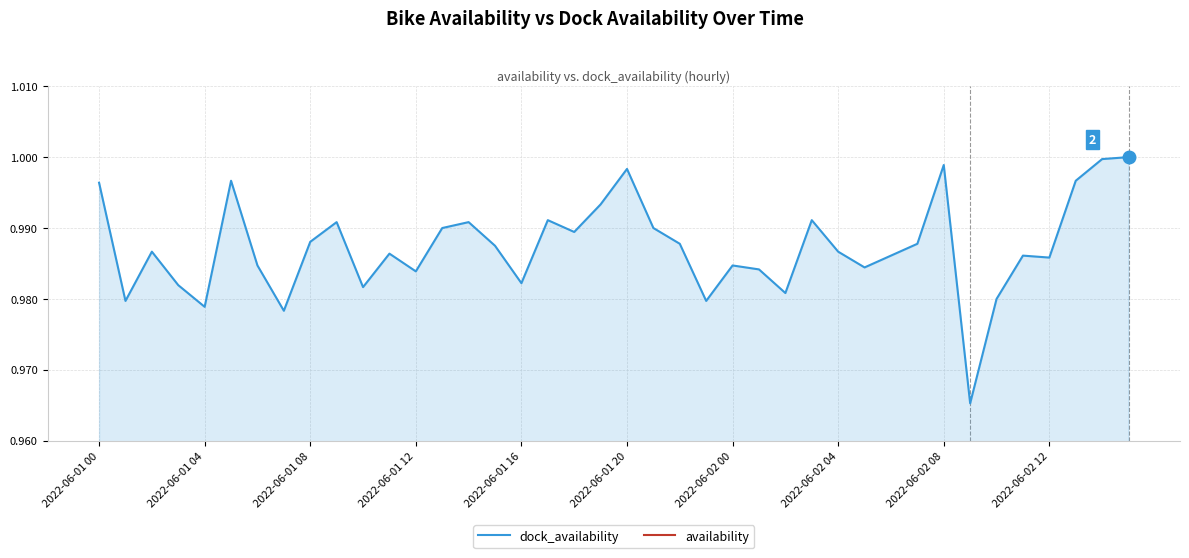

How many lines are shown in the chart?

2